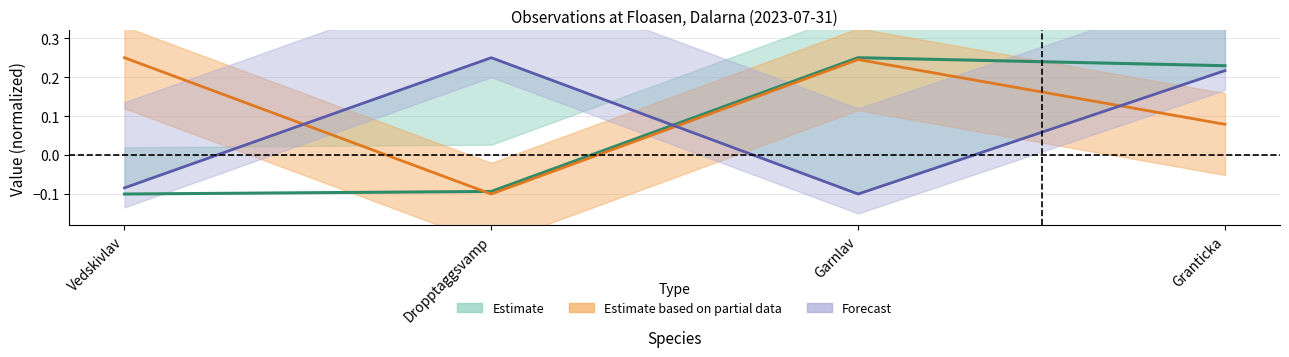

How many categories are shown in the chart?

4